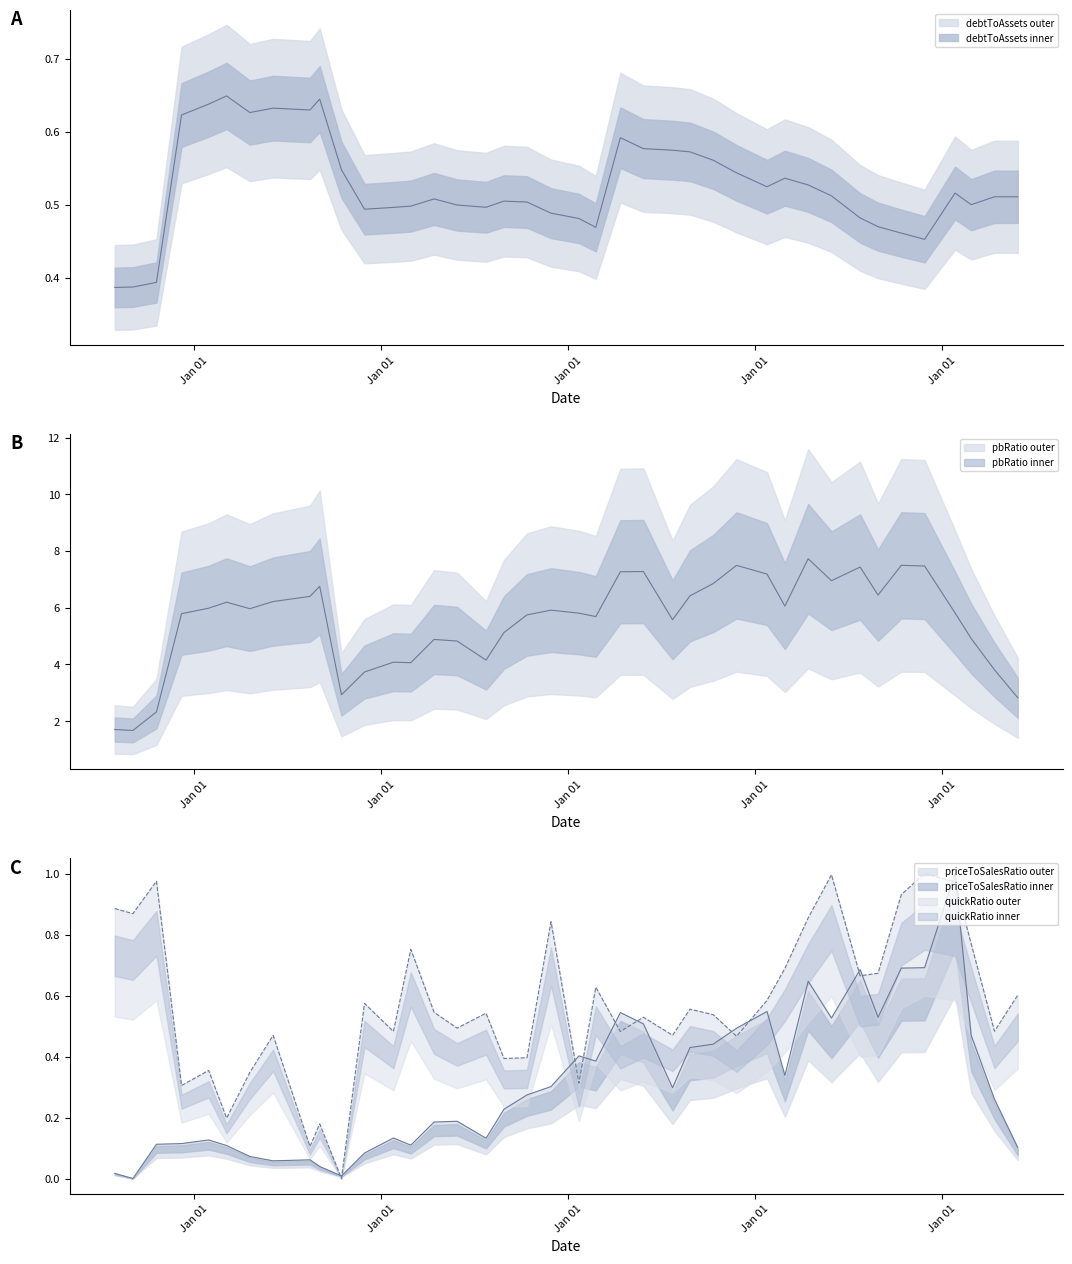

After their last crossing, which series has the higher values: quickRatio or debtToAssets?

quickRatio